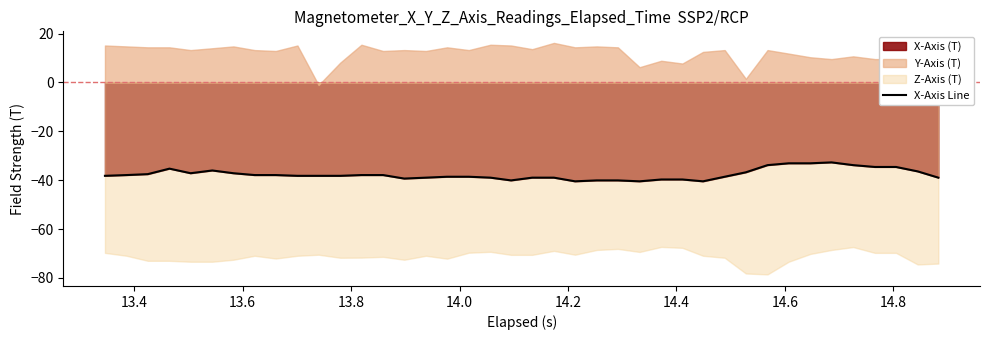

What is the minimum value for X-Axis Line?

-40.5